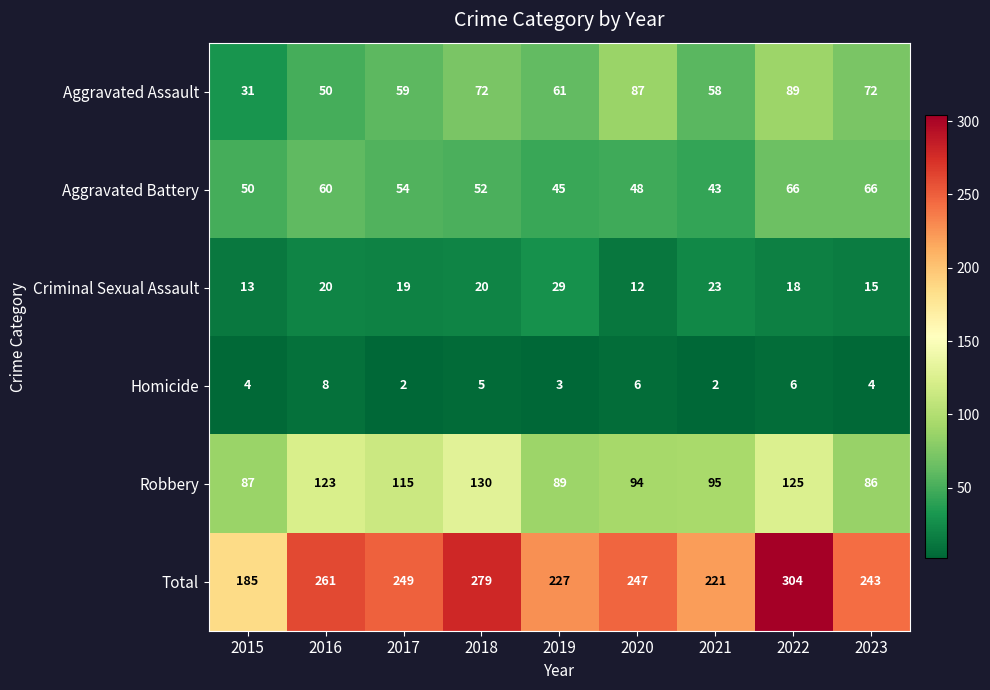

Rank the series by their maximum value, from highest to lowest.

Total, Robbery, Aggravated Assault, Aggravated Battery, Criminal Sexual Assault, Homicide